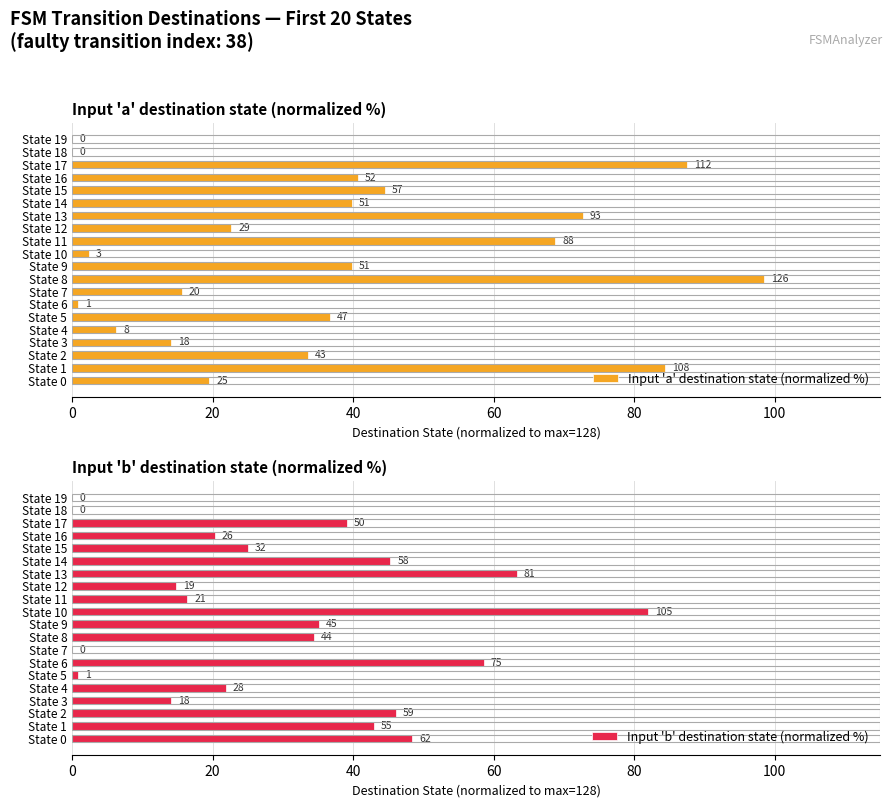

What is the total value across all series at State 14?

85.2